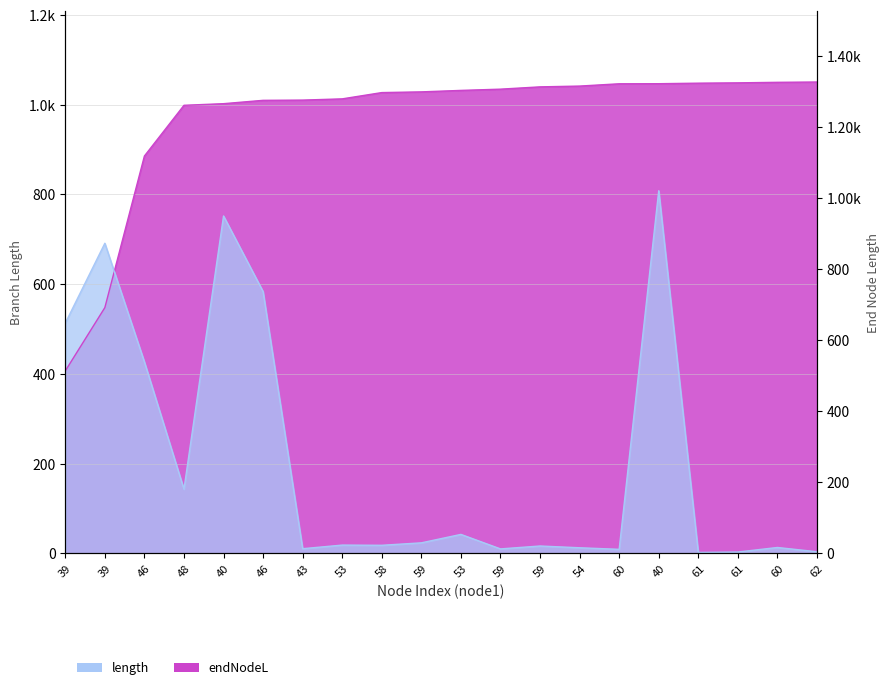

What is the approximate value of length at 61?

2.6